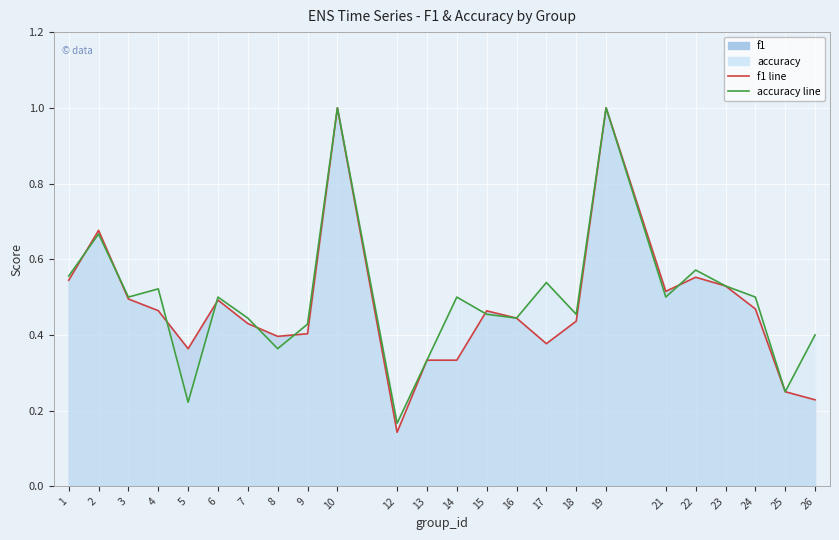

Which has a higher value, 5 or 26?

5